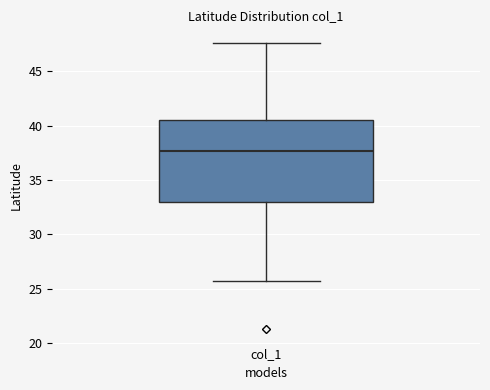

Read this box plot against the y-axis: the position of the median line, the range covered by the box, and the ends of both whiskers. The values are not printed on the chart, so give them approximately, as read against the axis.

median 37.5, box 33.0 to 40.5, whiskers 26.0 to 47.5